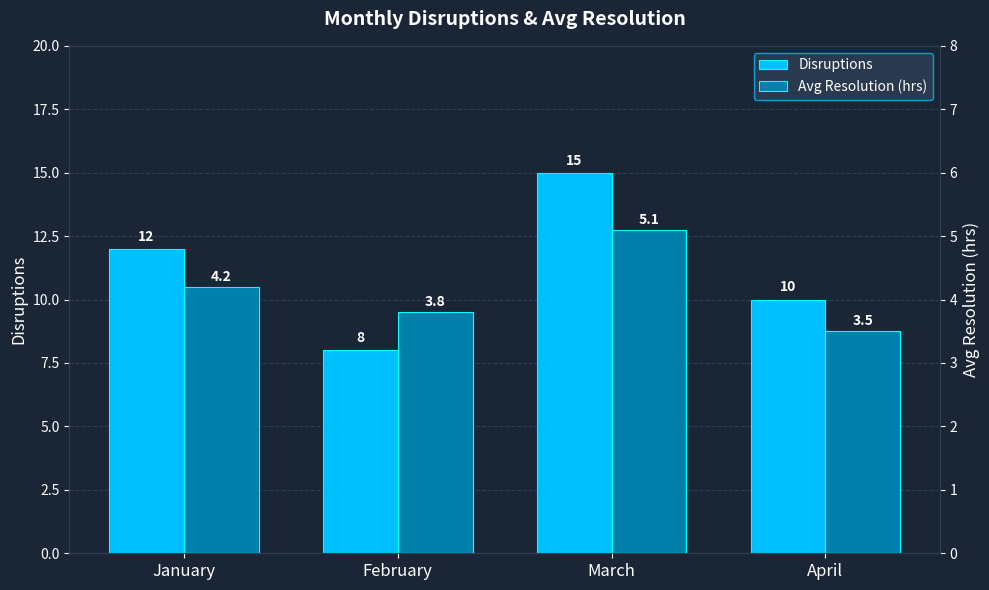

What are all the series names shown in the legend?

Disruptions, Avg Resolution (hrs)